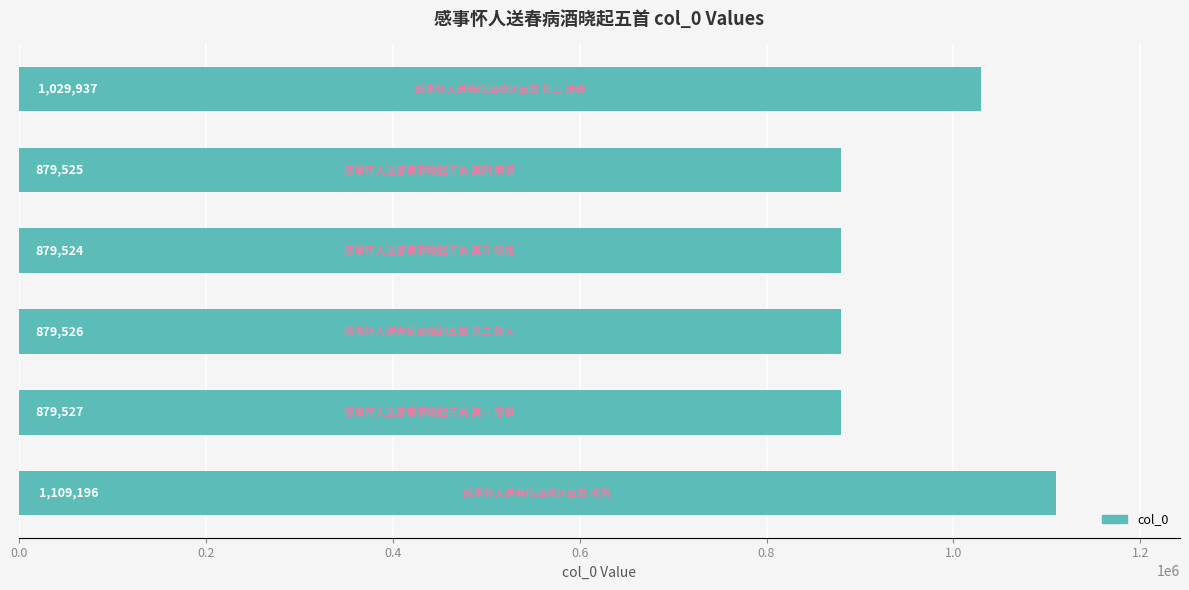

What is the difference between the second highest and minimum values?

150413